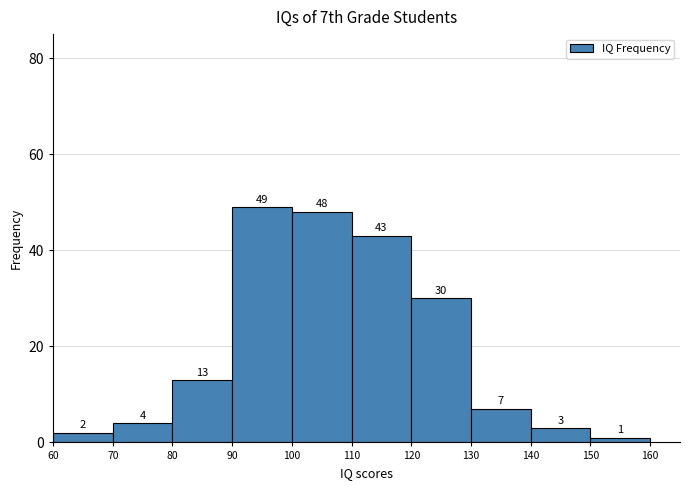

Reading left to right, list every bar in this chart as the range it spans on the x-axis followed by its height.

60 to 70: 2
70 to 80: 4
80 to 90: 13
90 to 100: 49
100 to 110: 48
110 to 120: 43
120 to 130: 30
130 to 140: 7
140 to 150: 3
150 to 160: 1